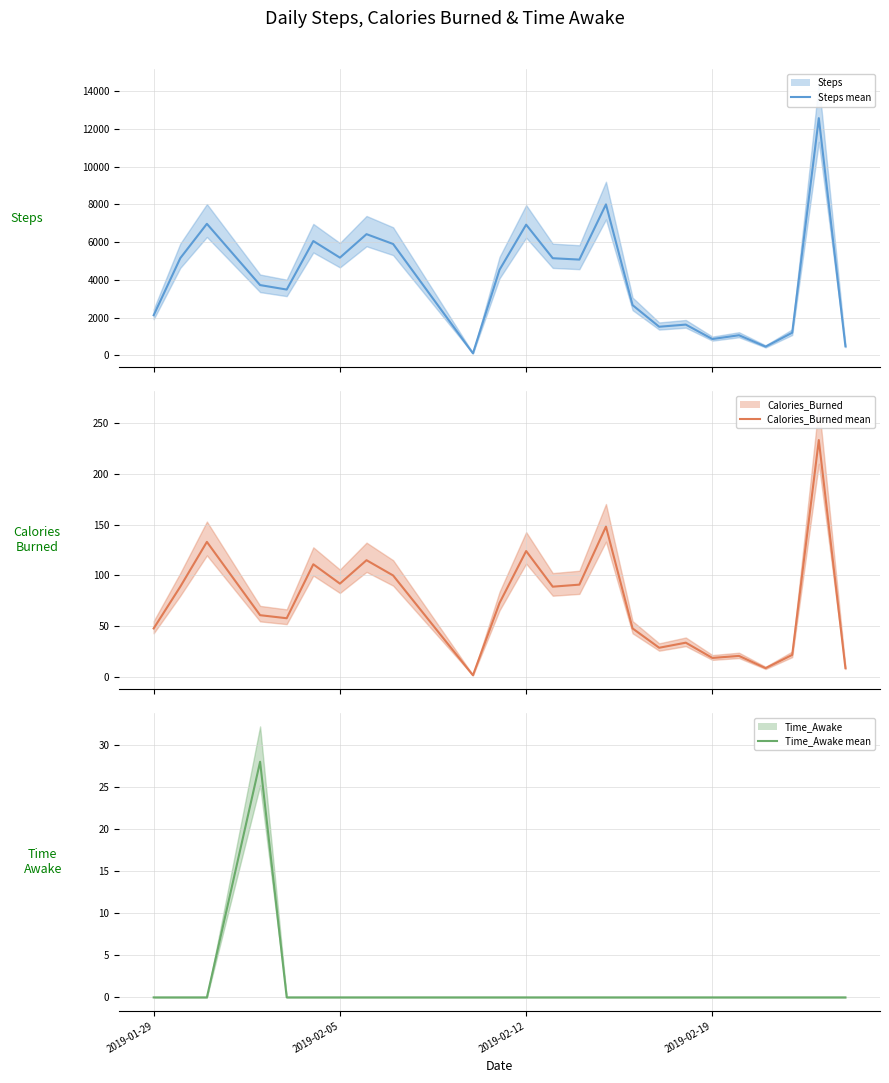

True or false: Calories_Burned (mean) and Time_Awake (mean) cross at least once.

False